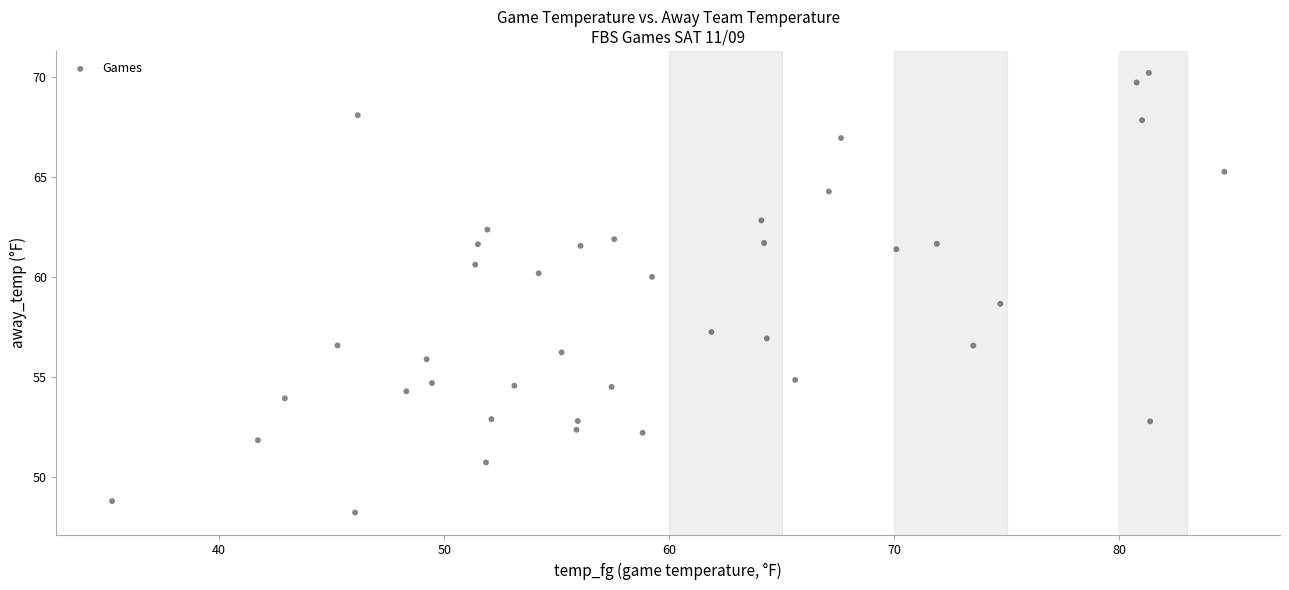

What is the range of X values (max minus min)?

49.4